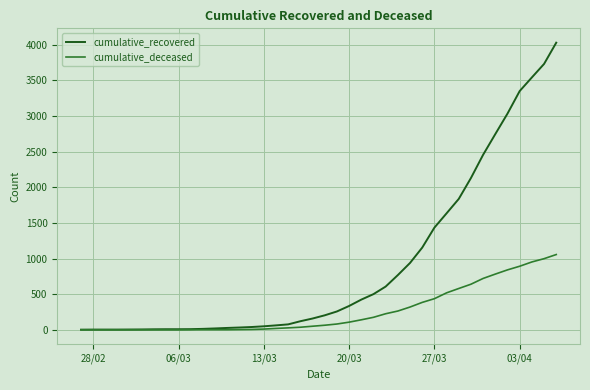

Which series has the largest total across all categories?

cumulative_recovered